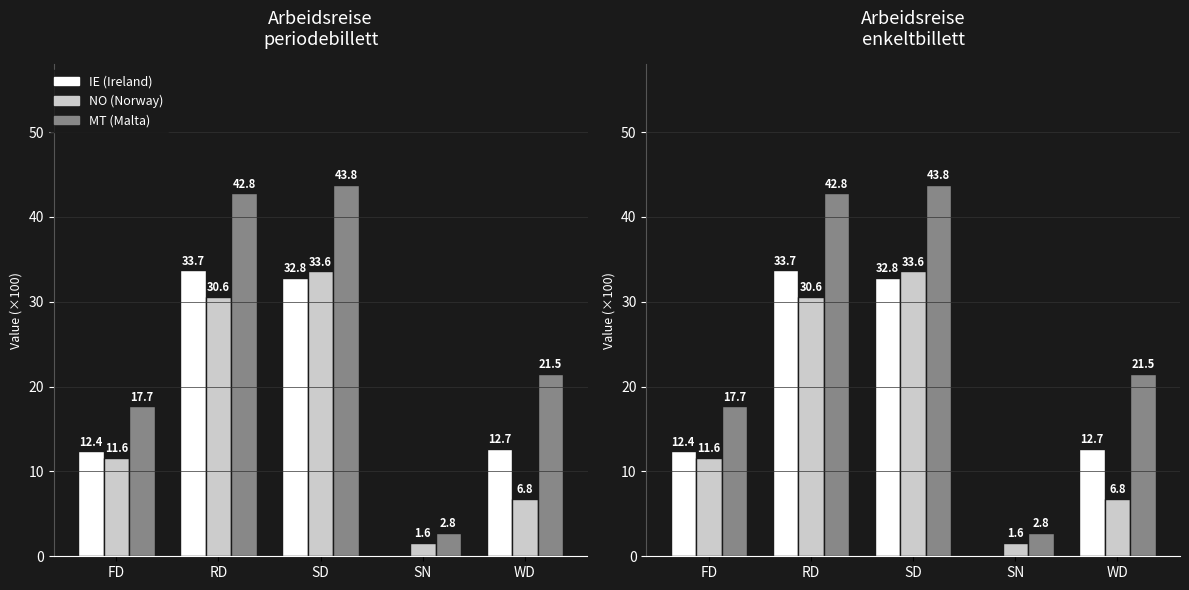

At which category is the sum across all series the highest?

SD